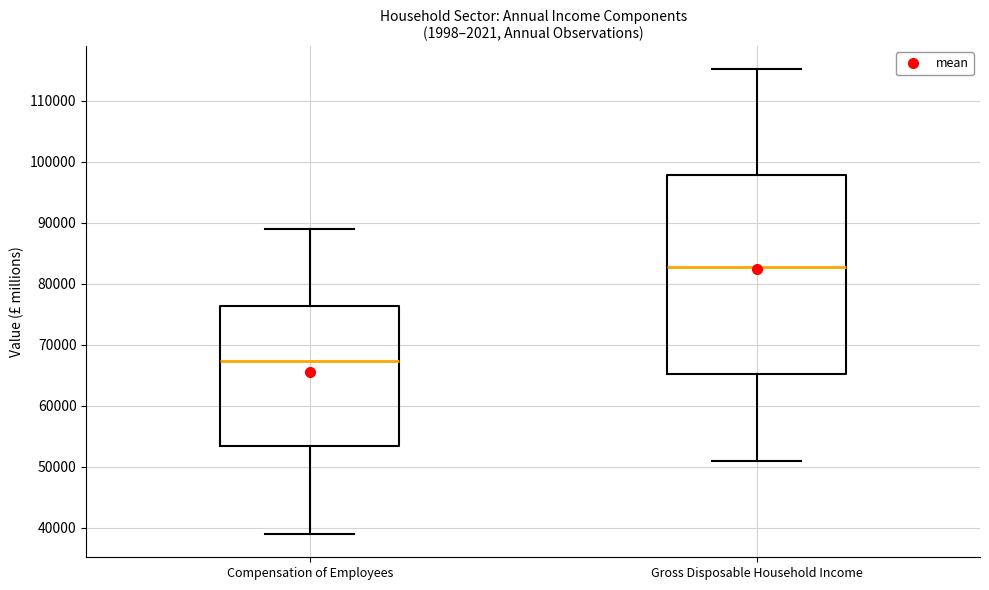

Reading left to right, read every box against the y-axis: the position of its median line, the range the box covers, and the ends of its whiskers. The values are not printed on the chart, so give them approximately, as read against the axis.

Compensation of Employees: median 67000, box 53000 to 76000, whiskers 39000 to 89000
Gross Disposable Household Income: median 83000, box 65000 to 98000, whiskers 51000 to 115000